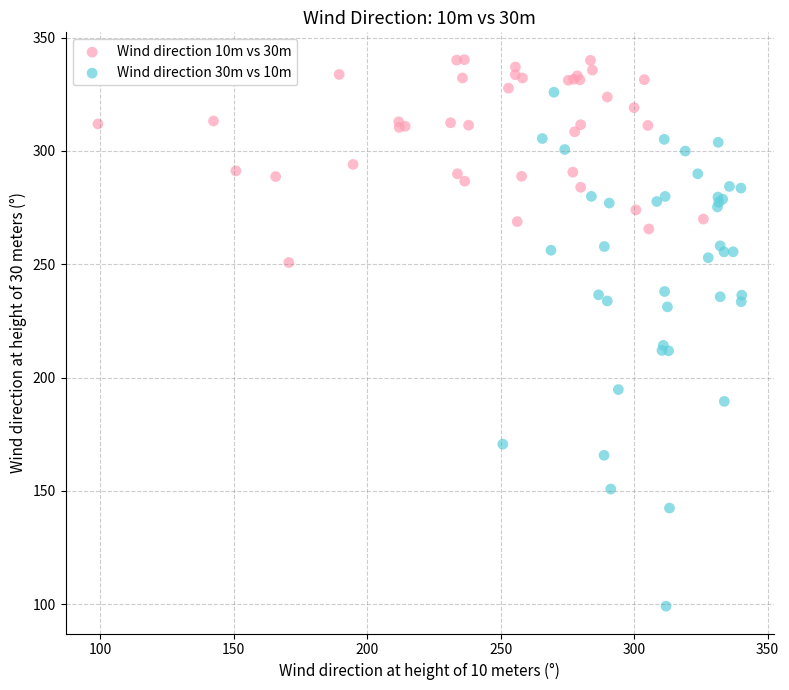

Which series reaches the maximum Y coordinate?

Wind direction 10m vs 30m